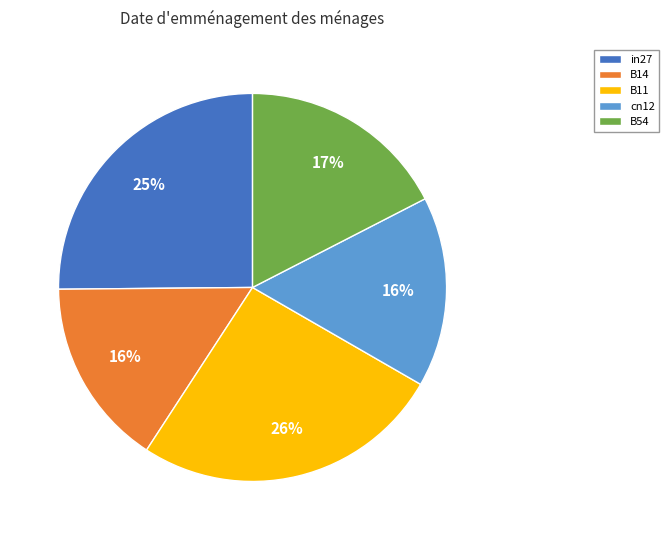

To the nearest percent, what percentage of the pie is in27?

25%